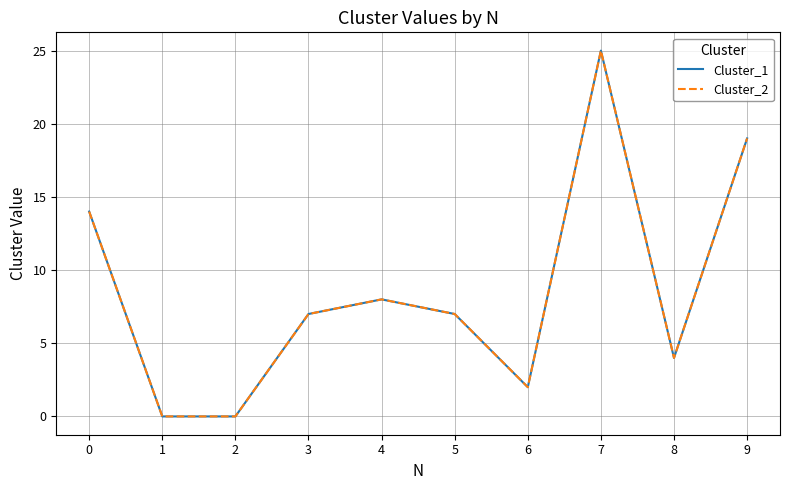

Does the chart have visible grid lines?

Yes